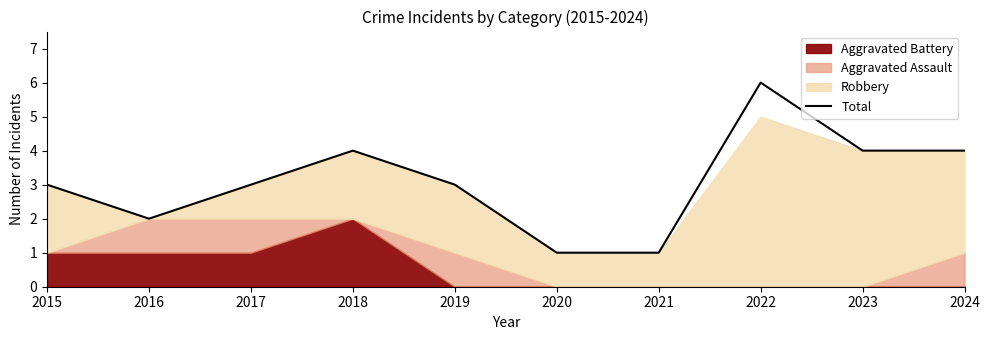

Which category has the highest value across all series?

2022